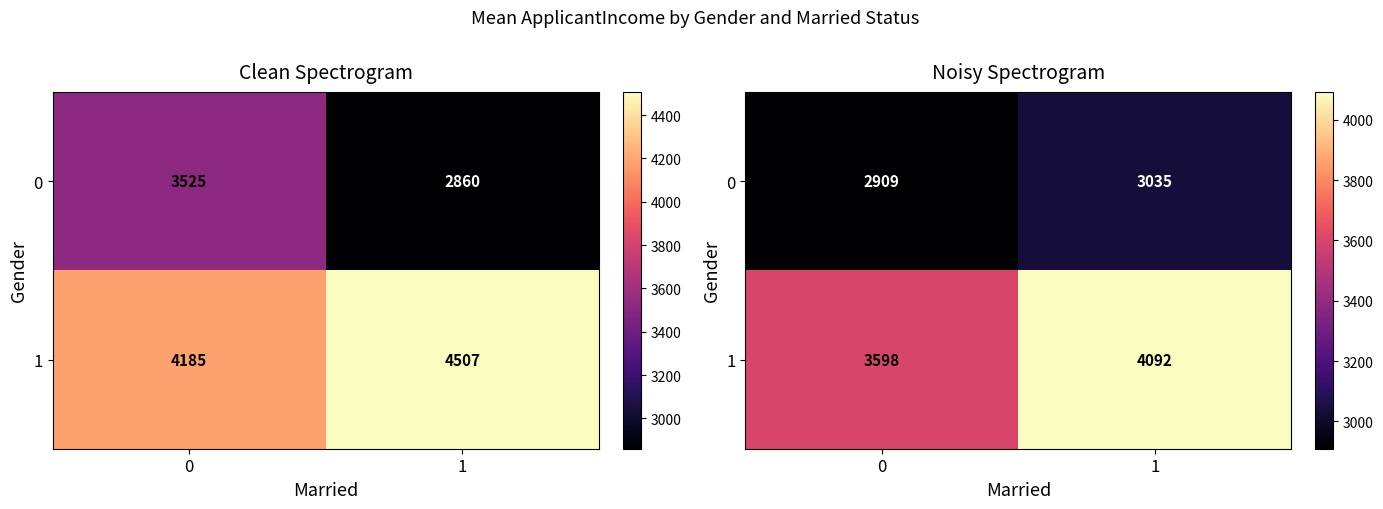

Is it true that 1 equals 2389.3 at 0?

False